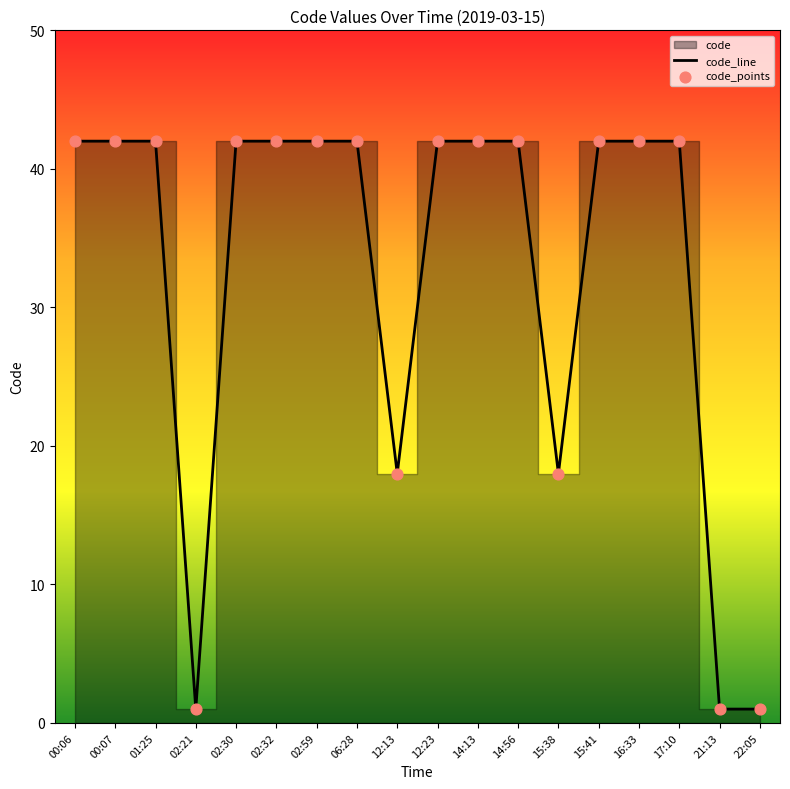

Which has a higher value, 12:23 or 22:05?

12:23